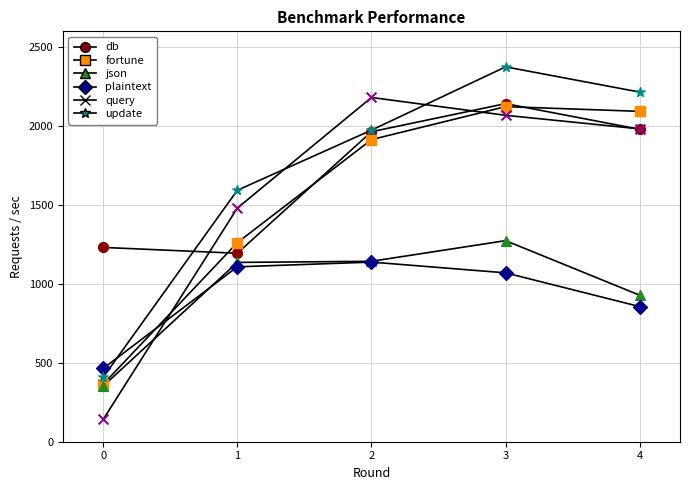

At how many categories does at least one series exceed 377?

5